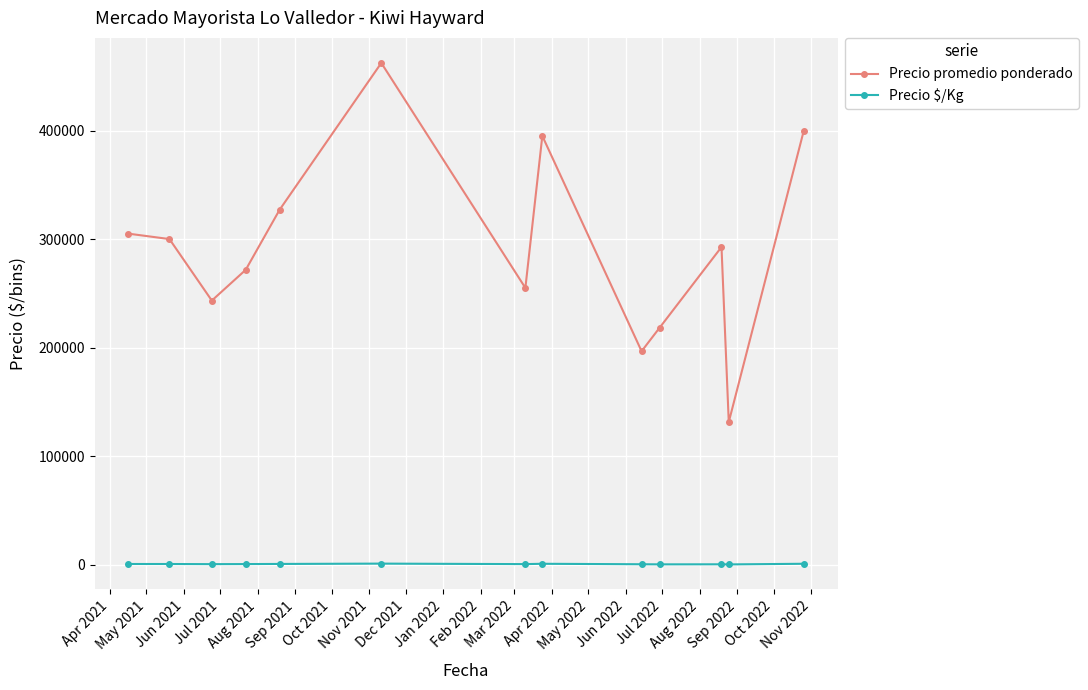

True or false: Precio promedio ponderado and Precio $/Kg intersect in this chart.

False